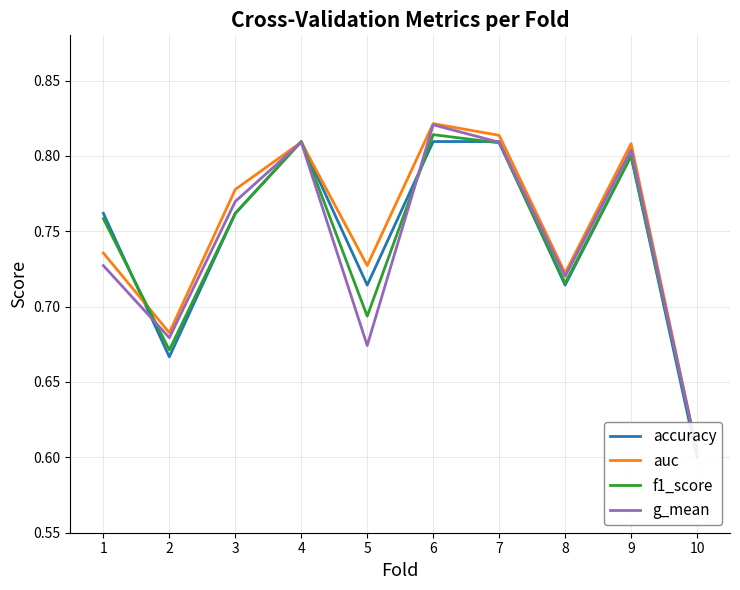

Reading left to right, list all the values displayed in this chart.

accuracy: 1=0.8	2=0.7	3=0.8	4=0.8	5=0.7	6=0.8	7=0.8	8=0.7	9=0.8	10=0.6
auc: 1=0.7	2=0.7	3=0.8	4=0.8	5=0.7	6=0.8	7=0.8	8=0.7	9=0.8	10=0.6
f1_score: 1=0.8	2=0.7	3=0.8	4=0.8	5=0.7	6=0.8	7=0.8	8=0.7	9=0.8	10=0.6
g_mean: 1=0.7	2=0.7	3=0.8	4=0.8	5=0.7	6=0.8	7=0.8	8=0.7	9=0.8	10=0.6